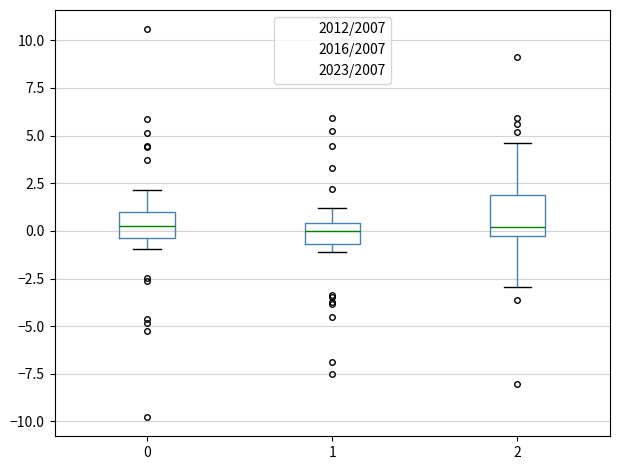

Where does the lower whisker of the box at x = 2 end on the y-axis? The values are not printed on the chart, so give them approximately, as read against the axis.

-3.0